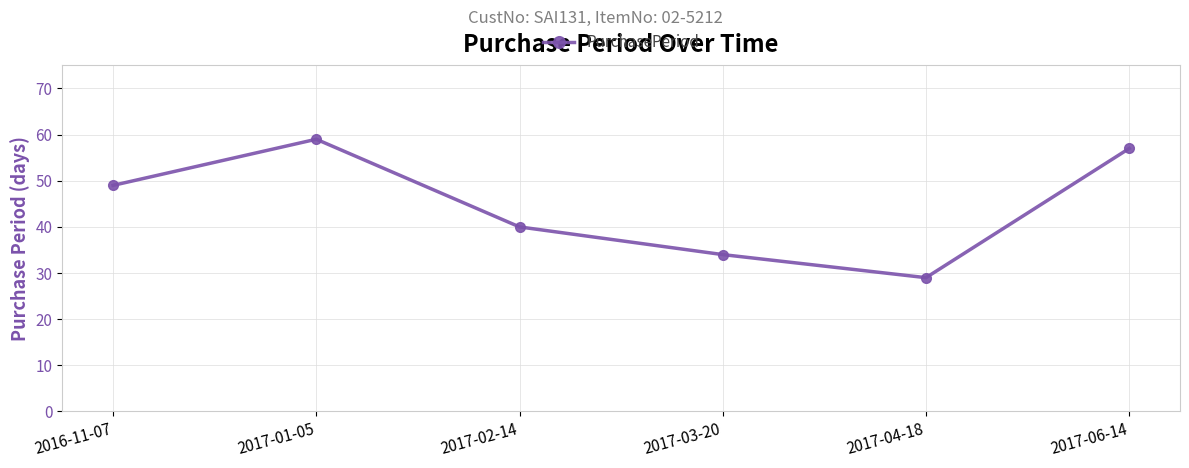

What is the smallest value displayed?

29